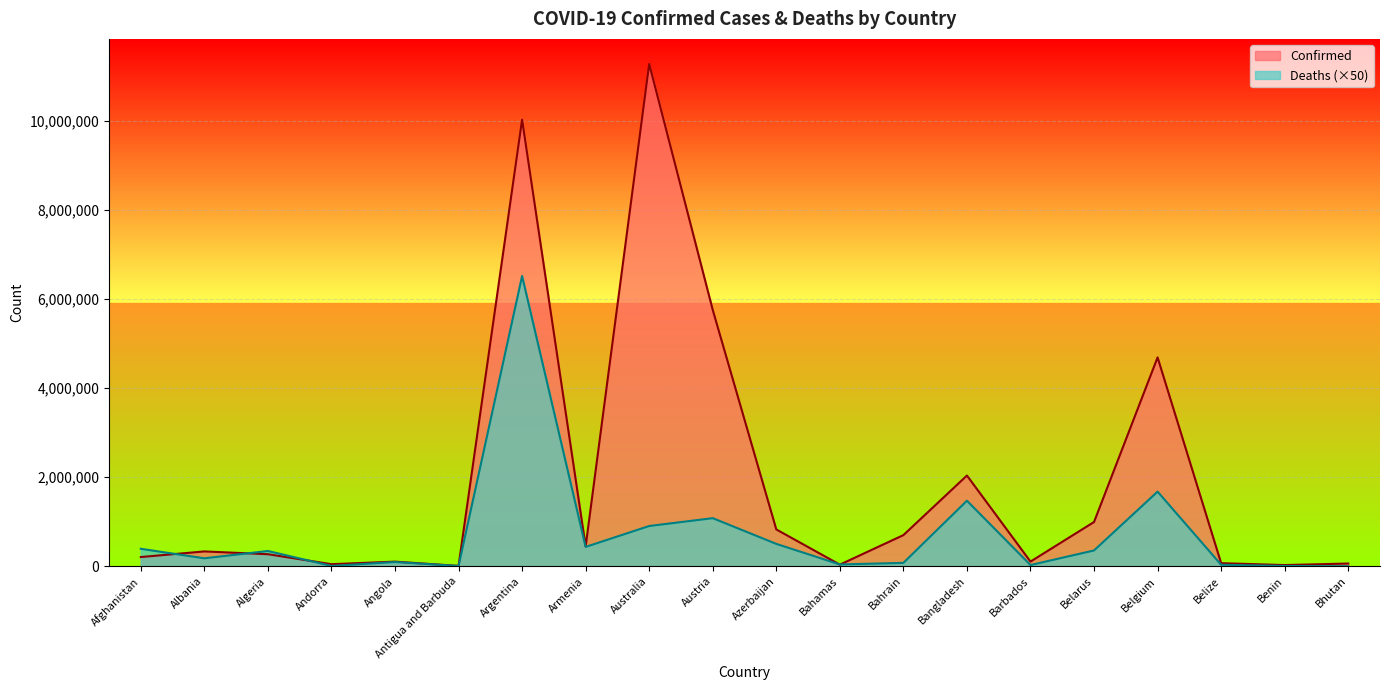

What is the total value across all series at Armenia?

881858